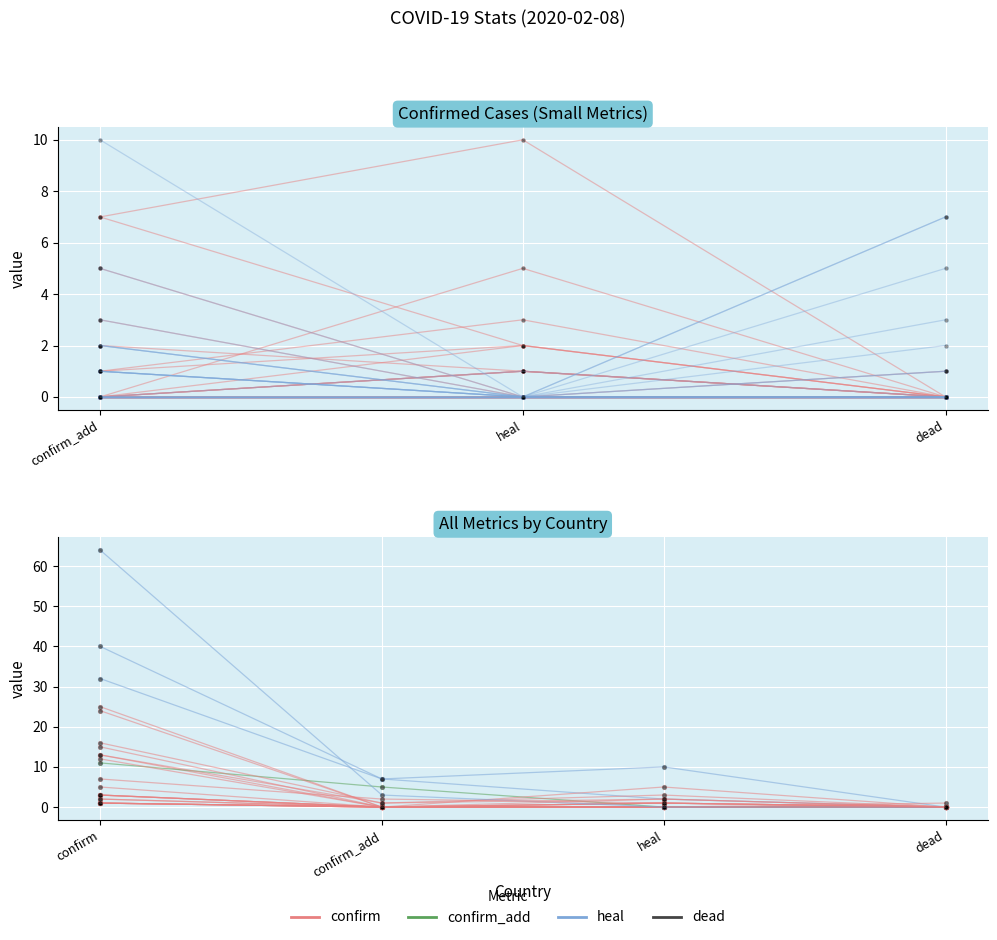

How many series are shown in this chart?

4